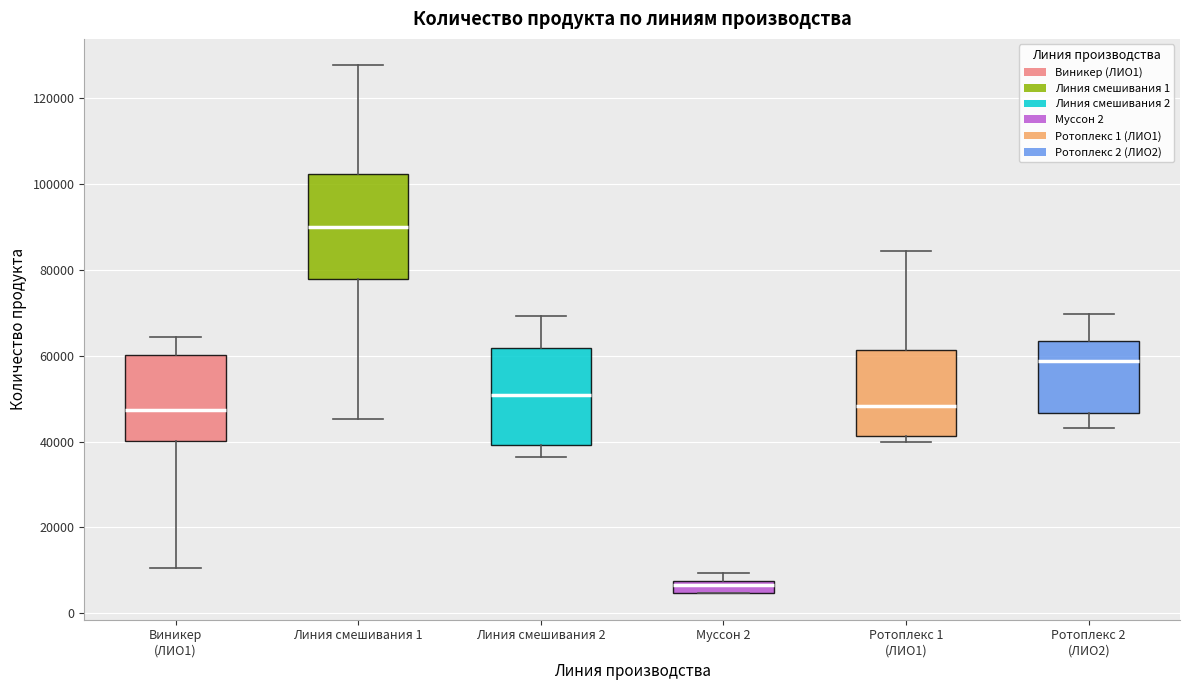

Where does the median line of the box for Муссон 2 sit on the y-axis? The values are not printed on the chart, so give them approximately, as read against the axis.

6000